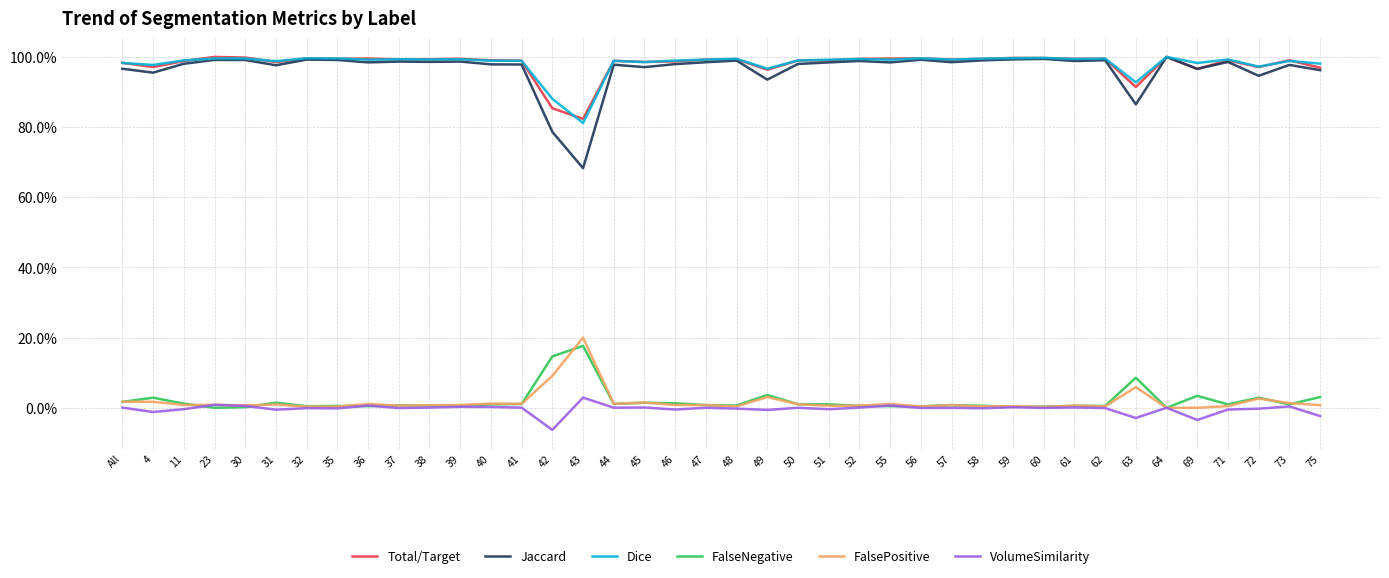

What are all the series names shown in the legend?

Total/Target, Jaccard, Dice, FalseNegative, FalsePositive, VolumeSimilarity